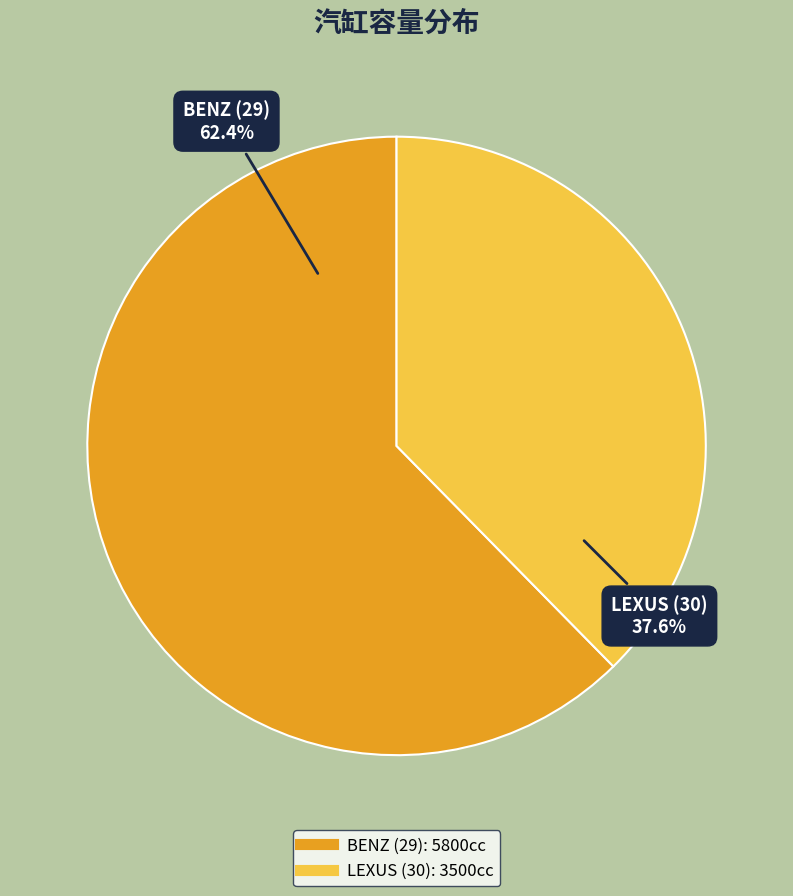

Combined, what portion of the pie is BENZ (29) and LEXUS (30)?

100.0%